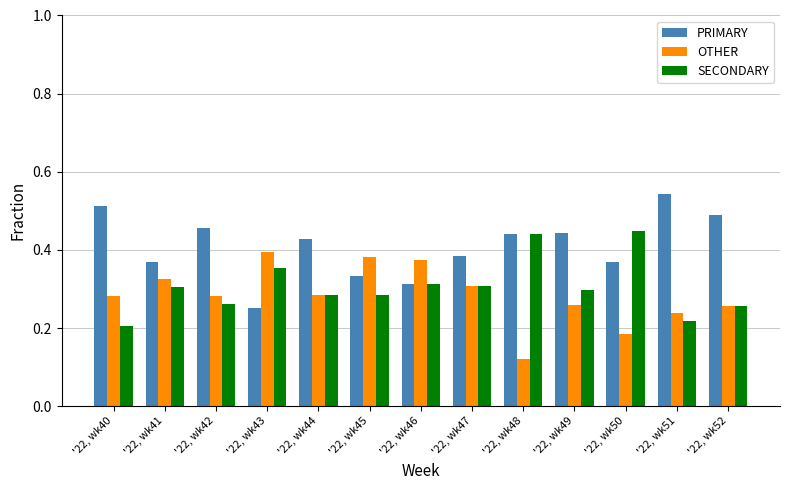

What are all the series names shown in the legend?

PRIMARY, OTHER, SECONDARY